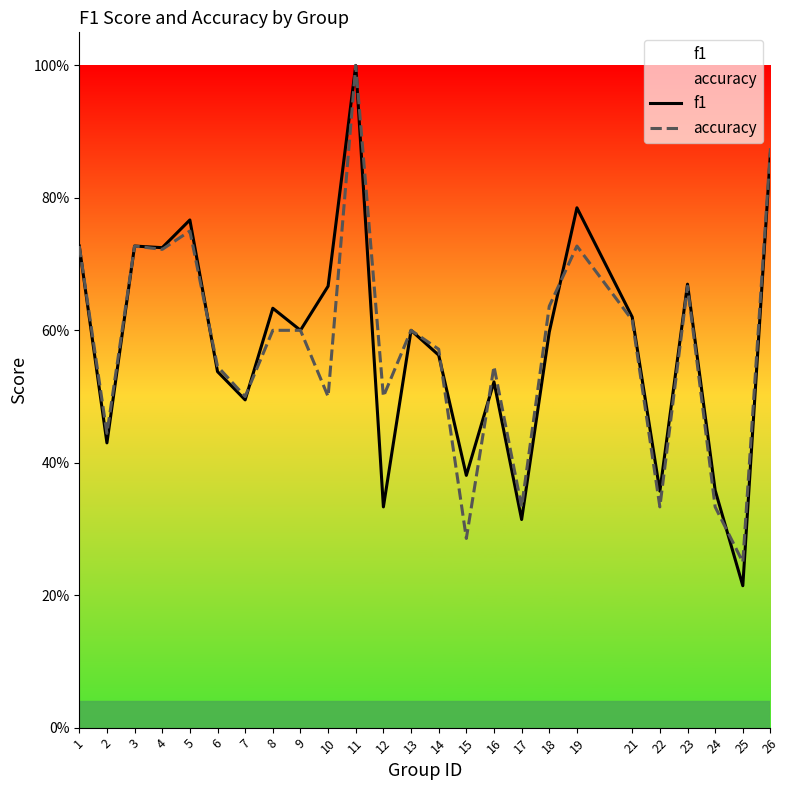

Does the chart have visible grid lines?

No